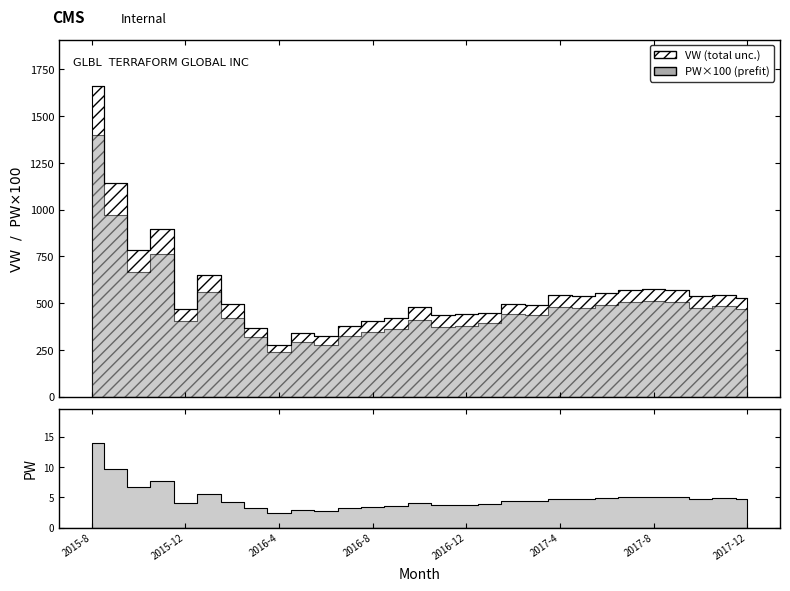

What is the ratio of the value at 2017-9 to the value at 2015-9?

0.5